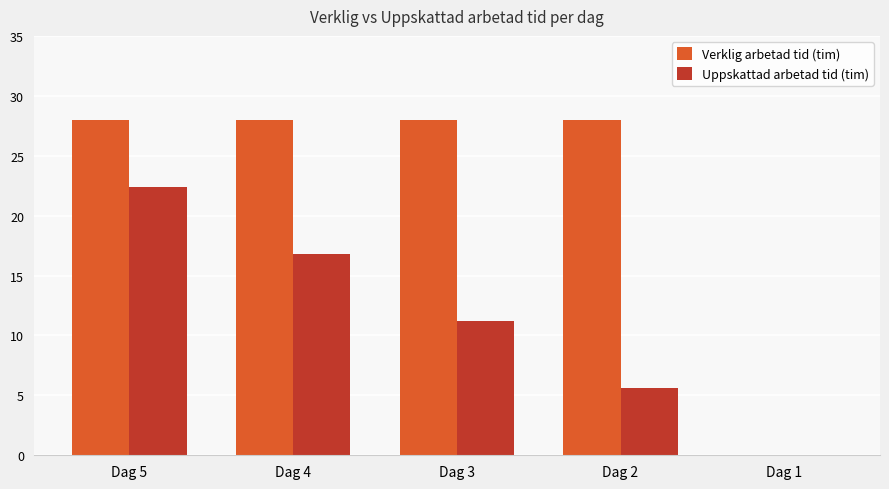

Reading left to right, transcribe all the data shown in this chart.

Verklig arbetad tid (tim): Dag 5=28.0	Dag 4=28.0	Dag 3=28.0	Dag 2=28.0	Dag 1=0.0
Uppskattad arbetad tid (tim): Dag 5=22.4	Dag 4=16.8	Dag 3=11.2	Dag 2=5.6	Dag 1=0.0